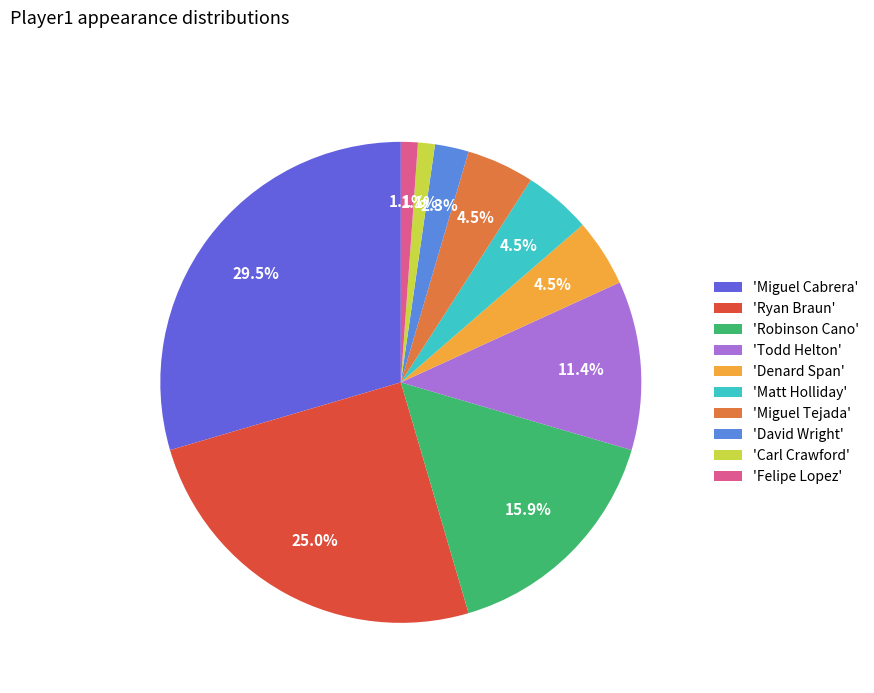

Does 'Ryan Braun' represent more than half of the total?

No